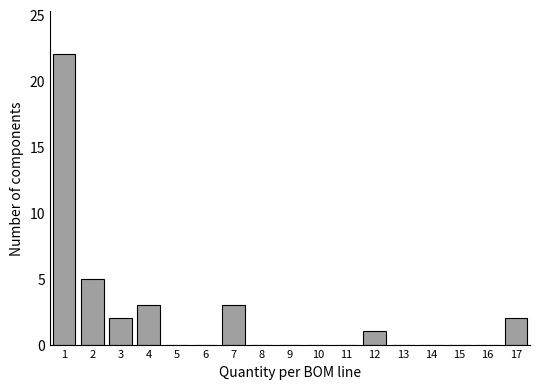

Reading left to right, list every bar in this chart as the range it spans on the x-axis followed by its height. The values are not printed on the chart, so give them approximately, as read against the axis.

0.5 to 1.5: 22
1.5 to 2.5: 5
2.5 to 3.5: 2
3.5 to 4.5: 3
4.5 to 5.5: 0
5.5 to 6.5: 0
6.5 to 7.5: 3
7.5 to 8.5: 0
8.5 to 9.5: 0
9.5 to 10.5: 0
10.5 to 11.5: 0
11.5 to 12.5: 1
12.5 to 13.5: 0
13.5 to 14.5: 0
14.5 to 15.5: 0
15.5 to 16.5: 0
16.5 to 17.5: 2